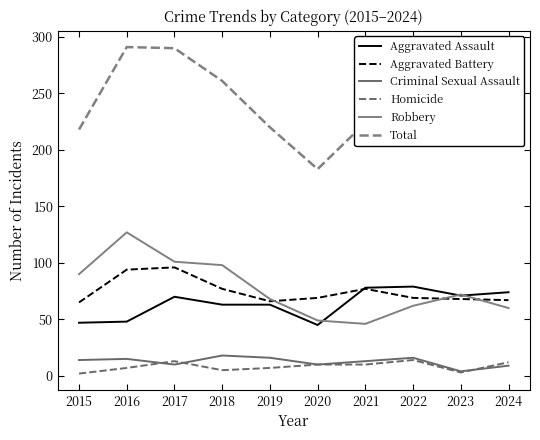

What is the value of the Homicide point at the 7th from the left?

10